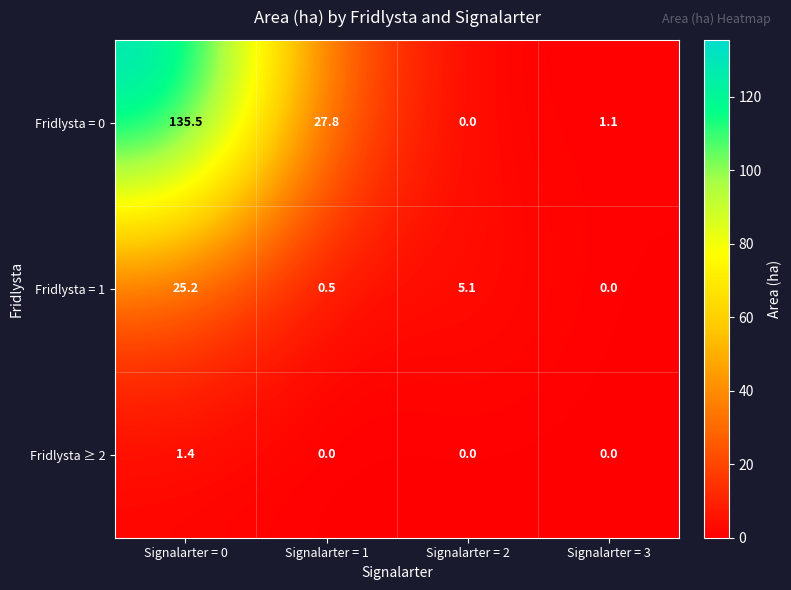

What is the sum of all Fridlysta ≥ 2 values?

1.4